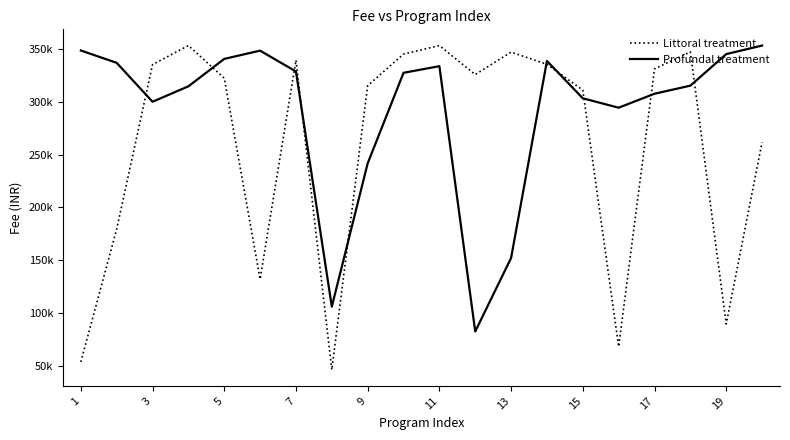

Does the chart have visible grid lines?

No